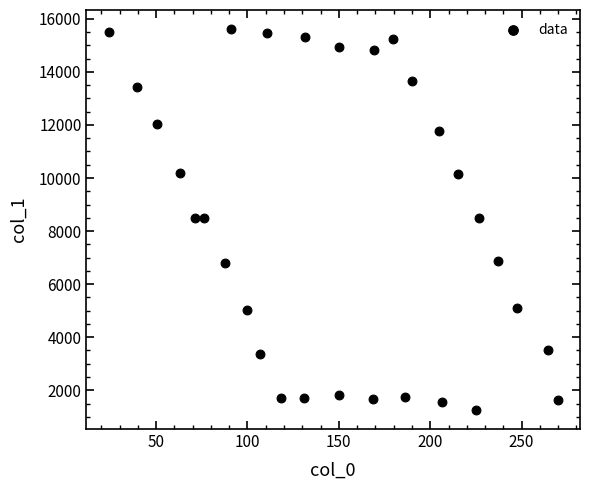

What is the range of Y values (max minus min)?

14356.4